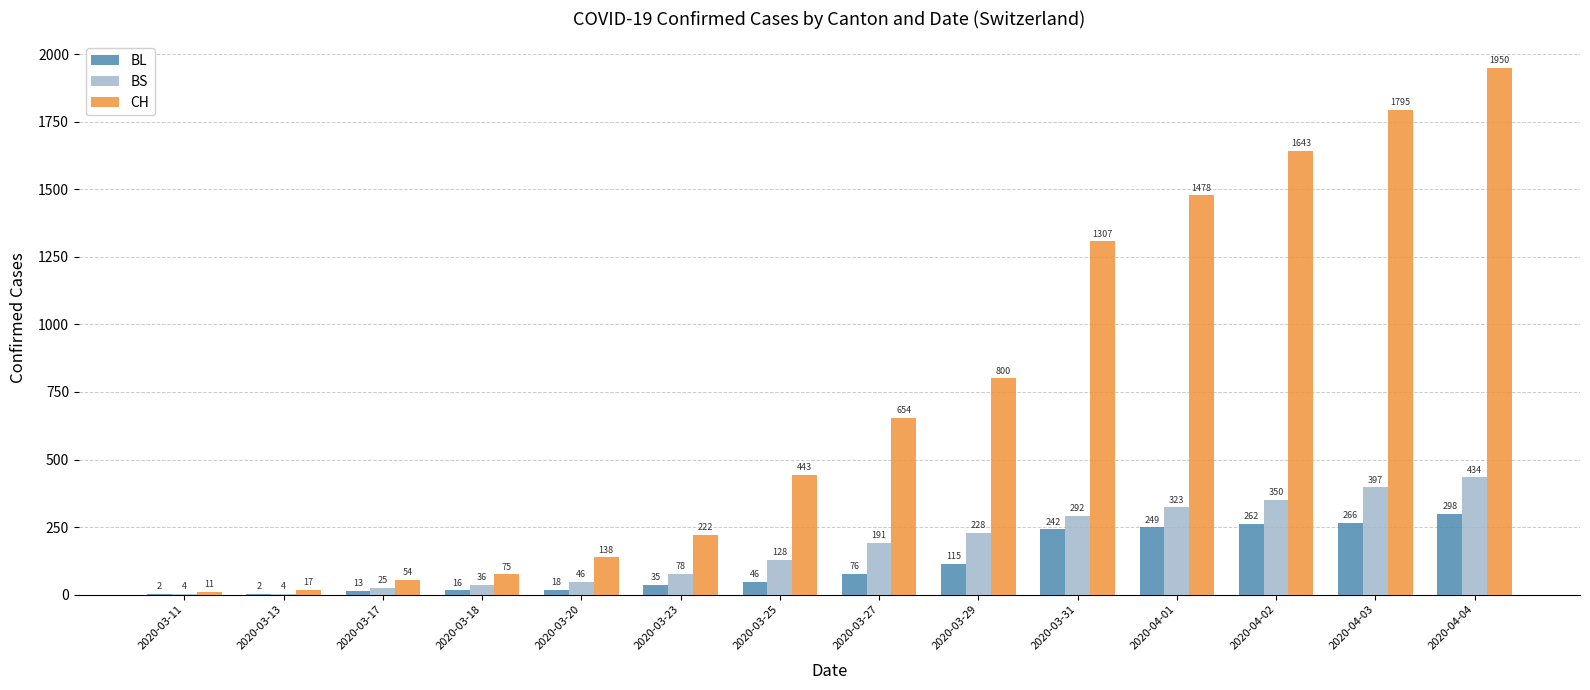

Where is BL nearest to the value 150?

2020-03-29